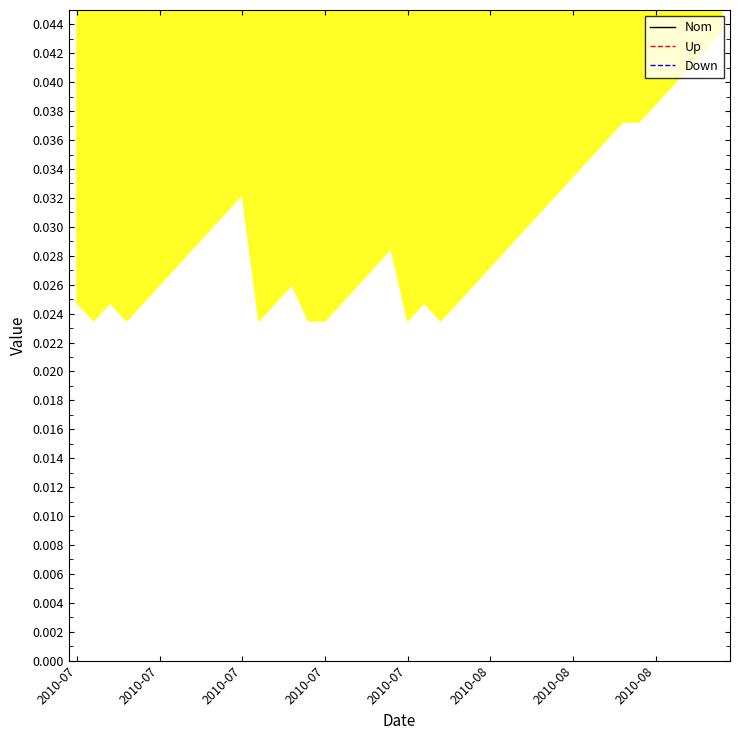

What is the total value across all series at 9?

1.1